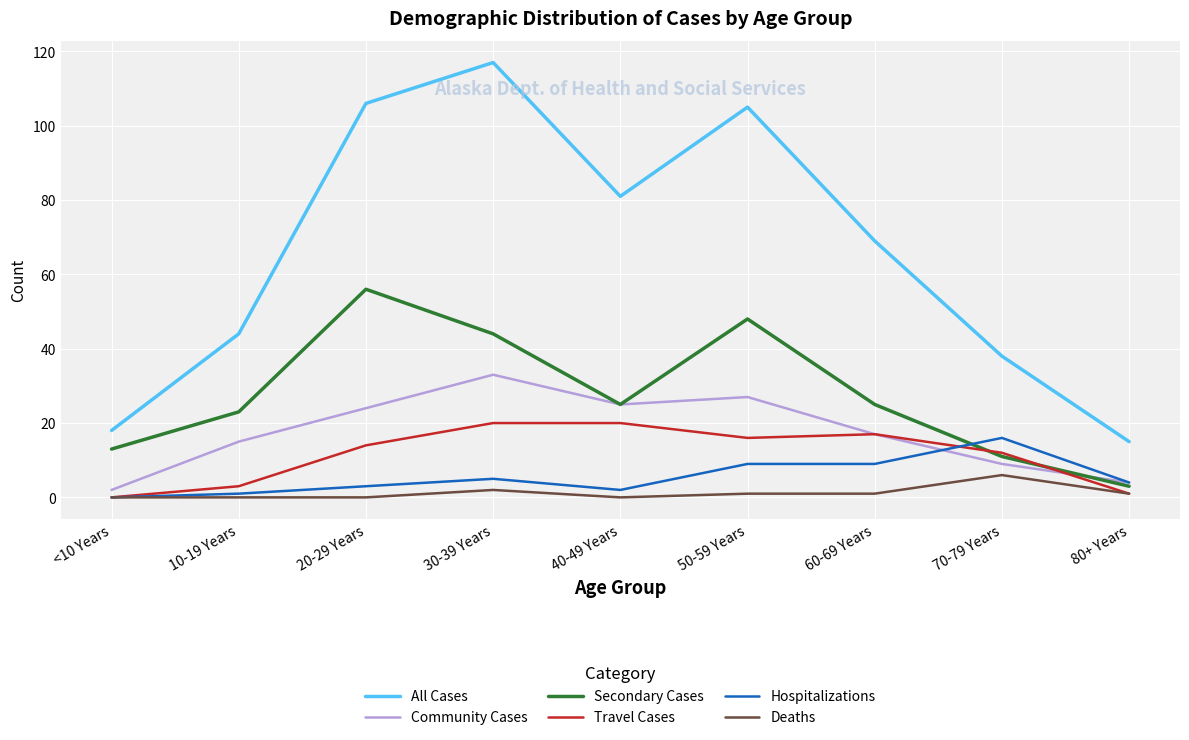

What is the minimum value for All Cases?

15